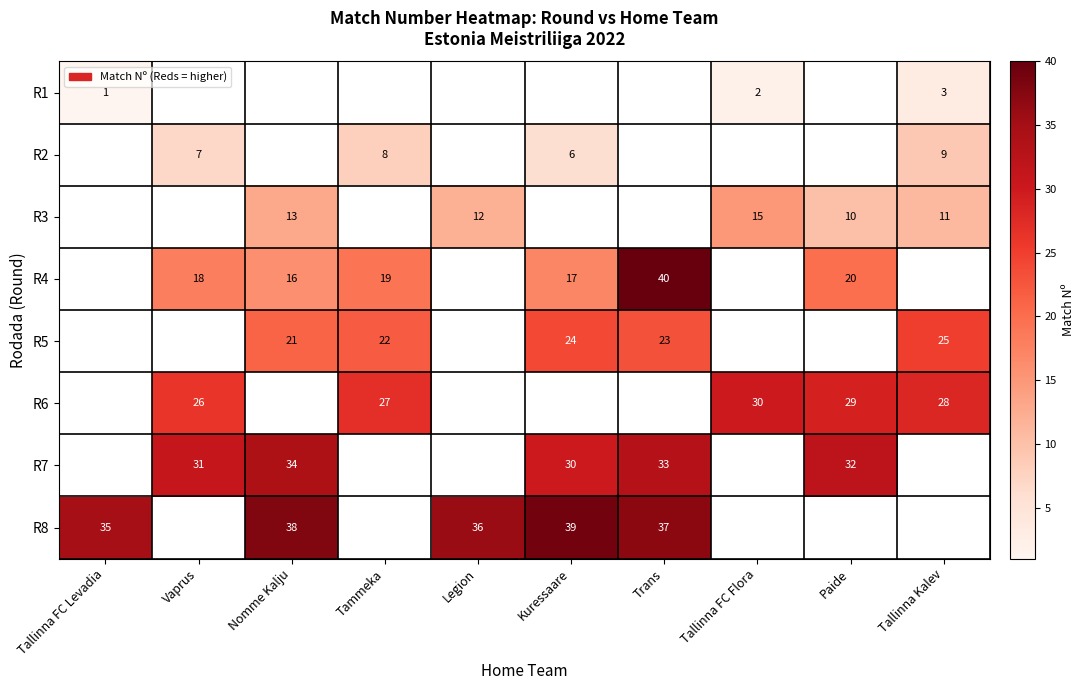

The value of R8 at Nomme Kalju is 38. True or false?

True